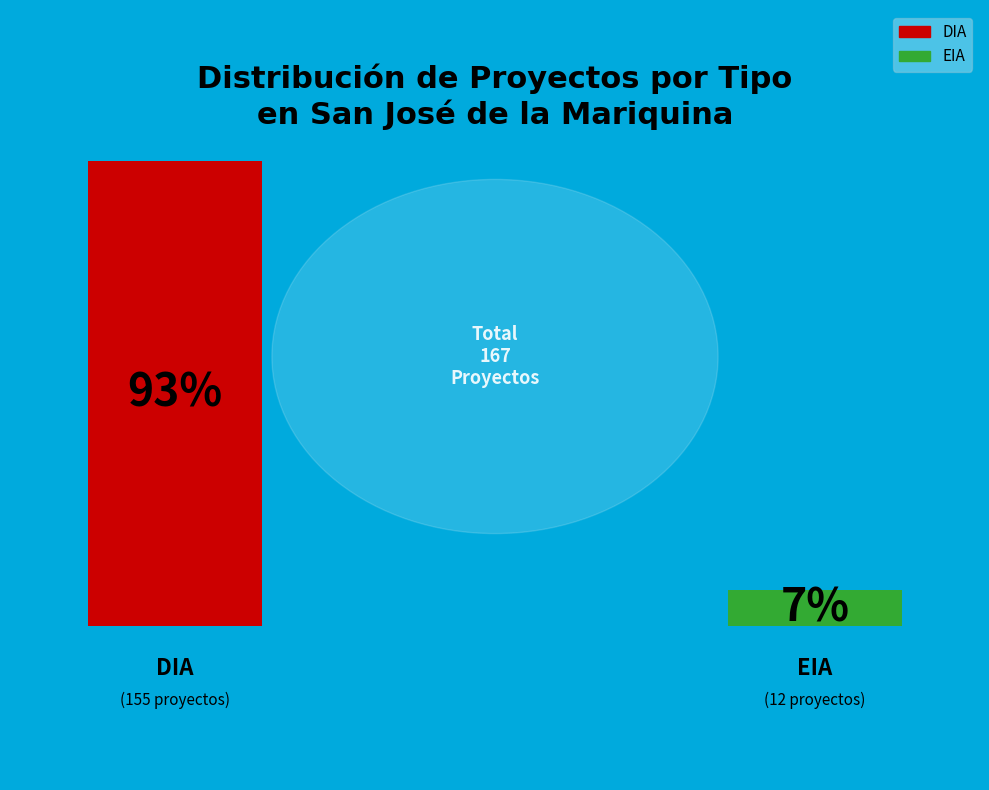

True or false: EIA accounts for 7% of the total.

True